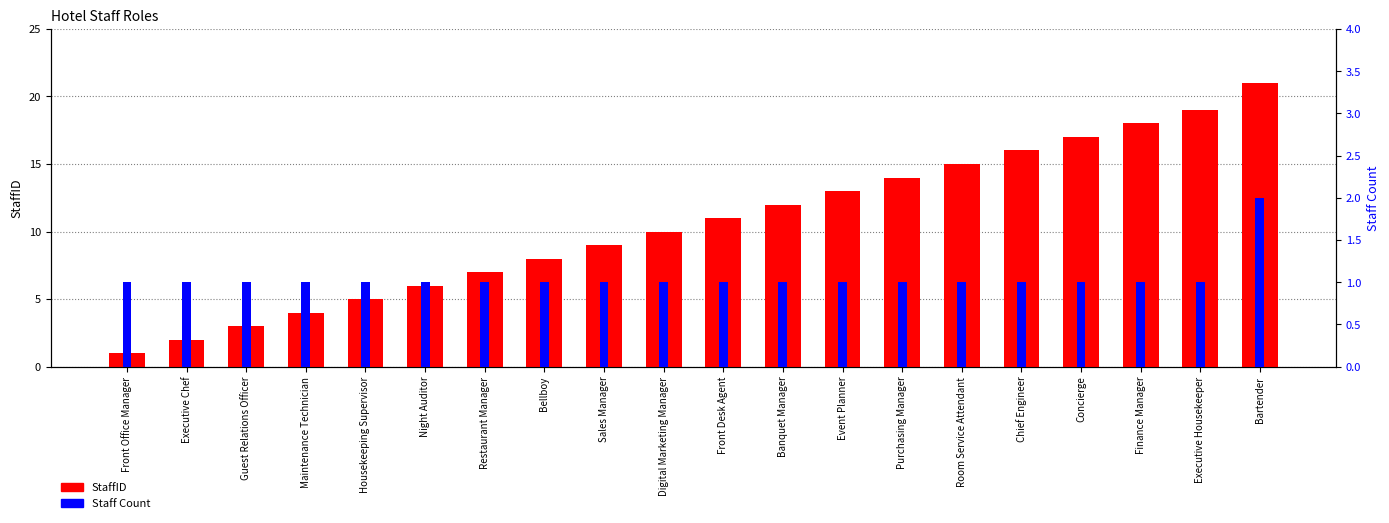

What is the label of the 7th bar from the right?

Purchasing Manager